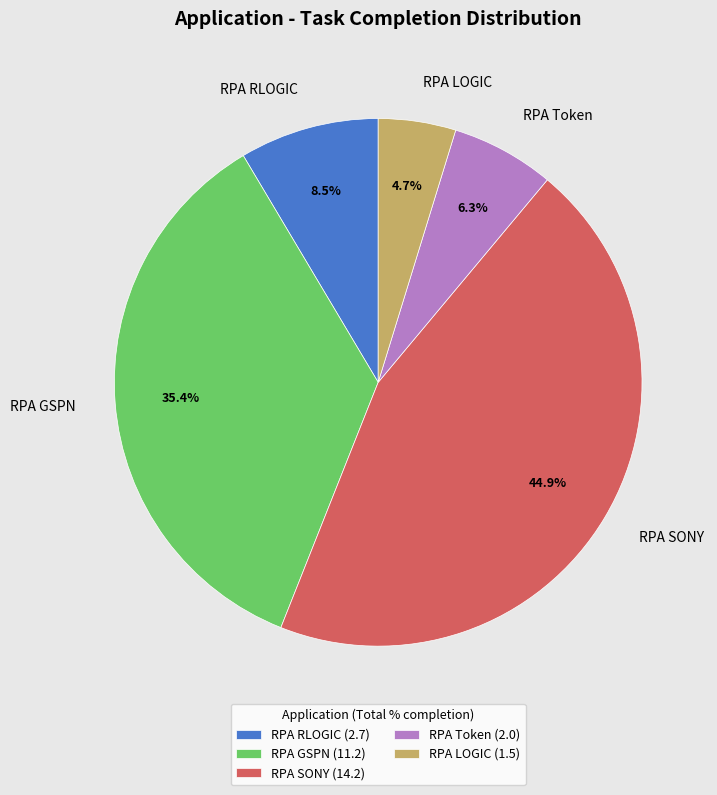

The RPA GSPN slice represents 27% of the pie. True or false?

False